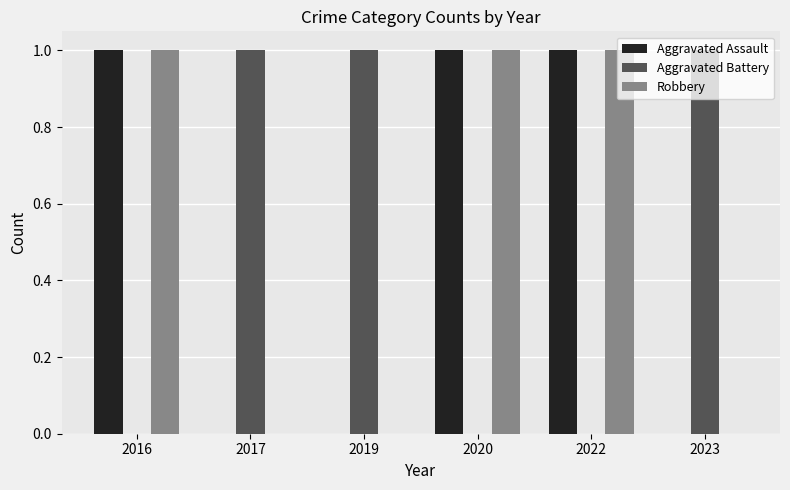

Reading left to right, extract all data points from this chart.

Aggravated Assault: 1	0	0	1	1	0
Aggravated Battery: 0	1	1	0	0	1
Robbery: 1	0	0	1	1	0